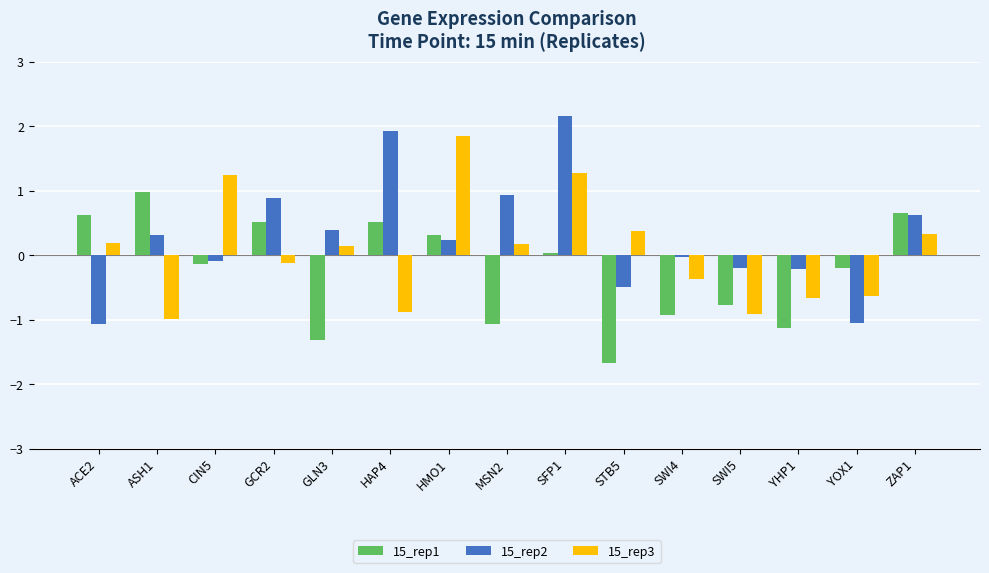

How many distinct data groups are displayed?

3